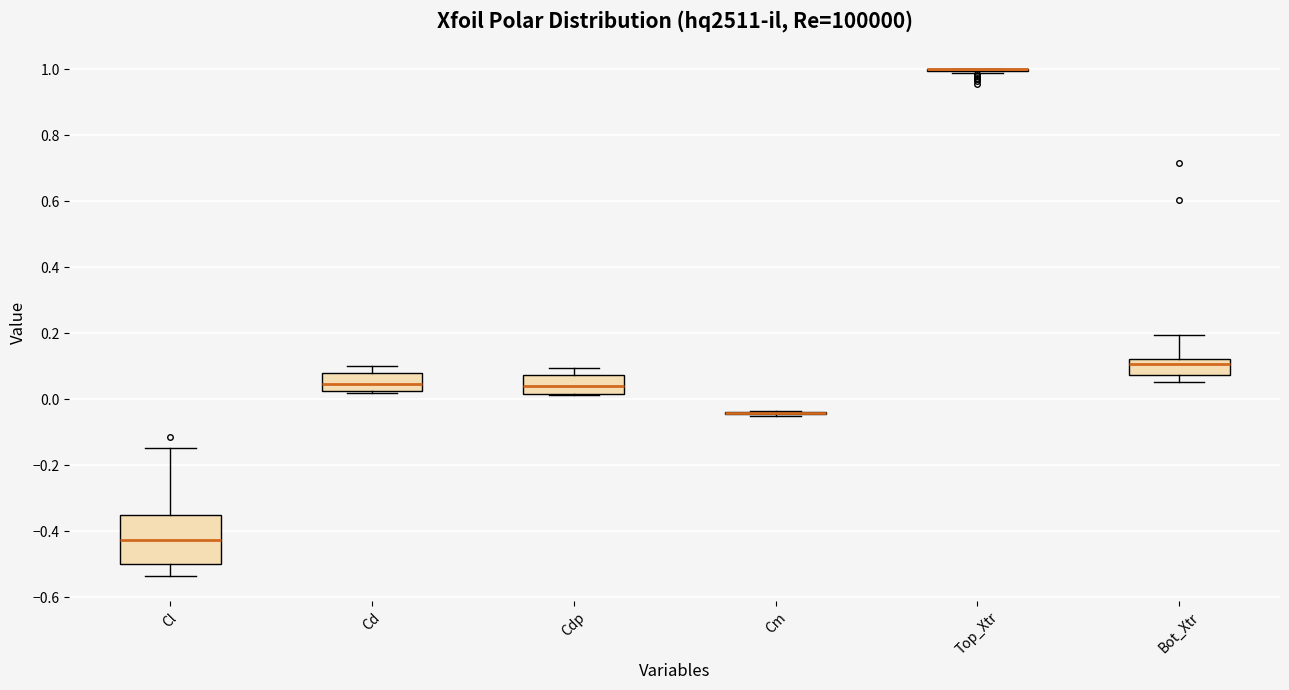

Reading left to right, transcribe this box plot: for each box, give where its median line is, the range the box spans, and where its two whiskers end, as read against the y-axis. The values are not printed on the chart, so give them approximately, as read against the axis.

Cl: median -0.42, box -0.50 to -0.36, whiskers -0.54 to -0.14
Cd: median 0.04, box 0.02 to 0.08, whiskers 0.02 (just below the box's lower edge) to 0.10
Cdp: median 0.04, box 0.02 to 0.08, whiskers 0.02 to 0.10
Cm: box collapsed to a line at -0.04, whiskers -0.04 to -0.04
Top_Xtr: box collapsed to a line at 1.00, whiskers 0.98 to 1.00
Bot_Xtr: median 0.10, box 0.08 to 0.12, whiskers 0.06 to 0.20